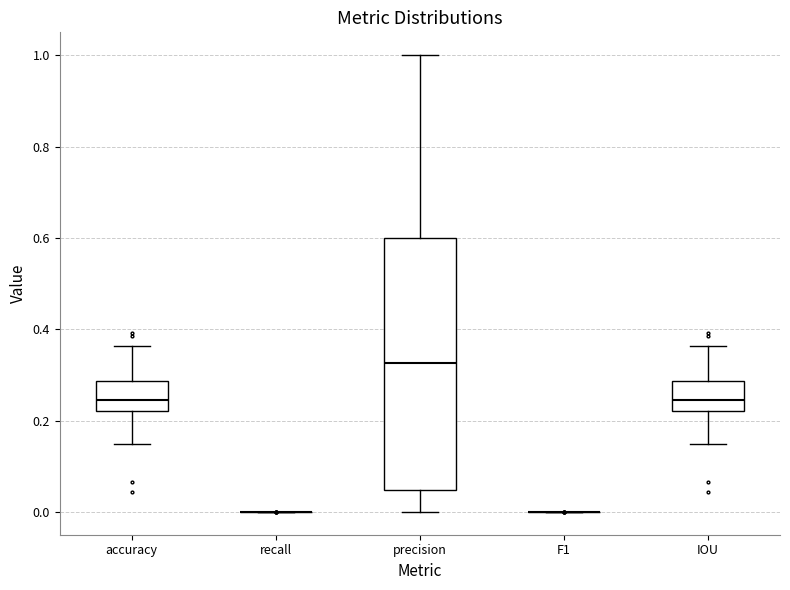

Where does the median line of the box for precision sit on the y-axis? The values are not printed on the chart, so give them approximately, as read against the axis.

0.32